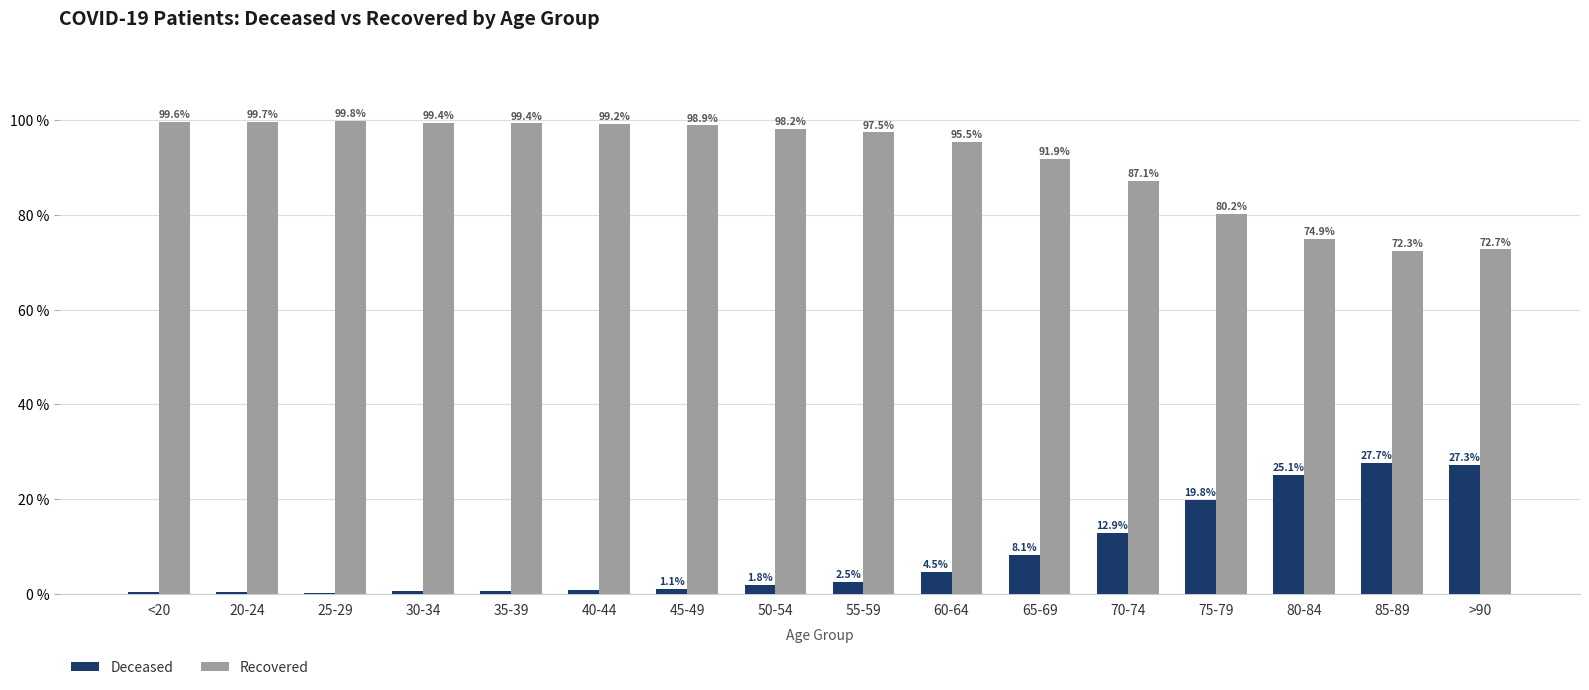

What is the total value across all series at 85-89?

100.0